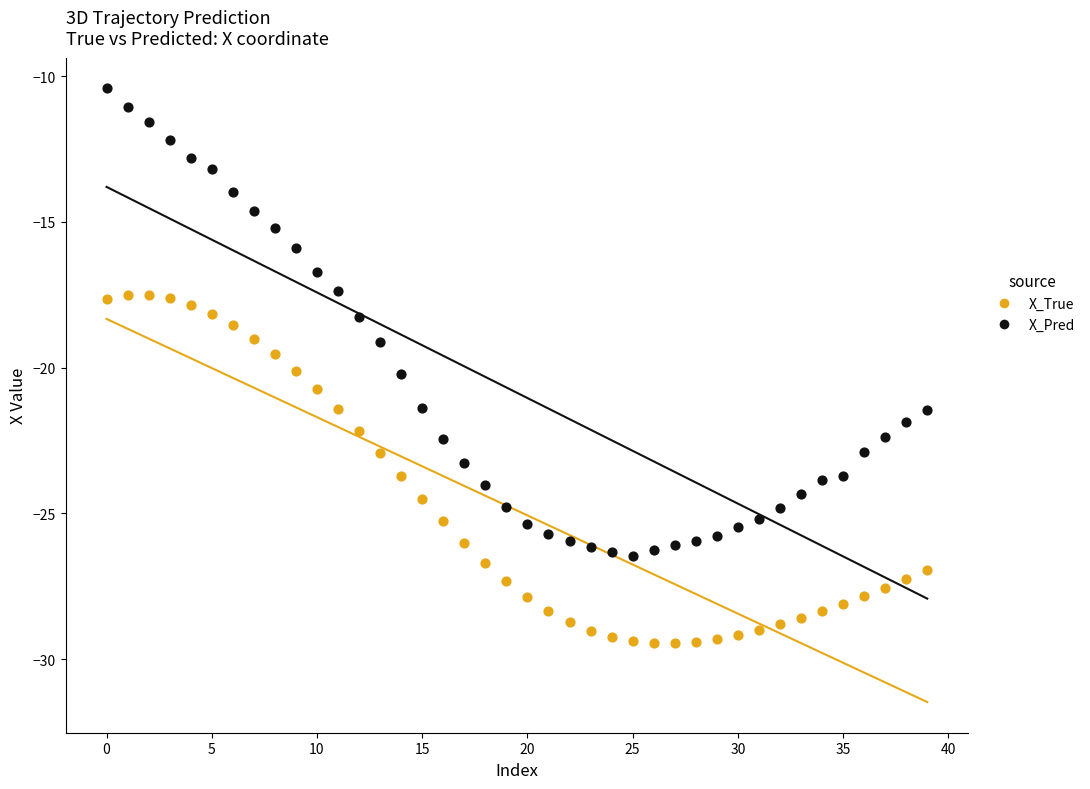

Which series reaches the maximum Y coordinate?

X_Pred